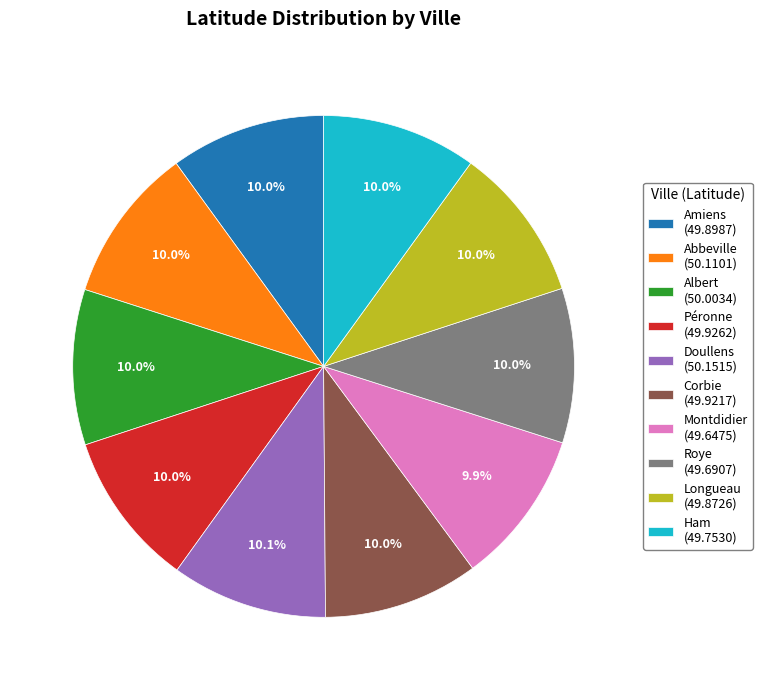

Combined, do Montdidier and Péronne account for over 50%?

No